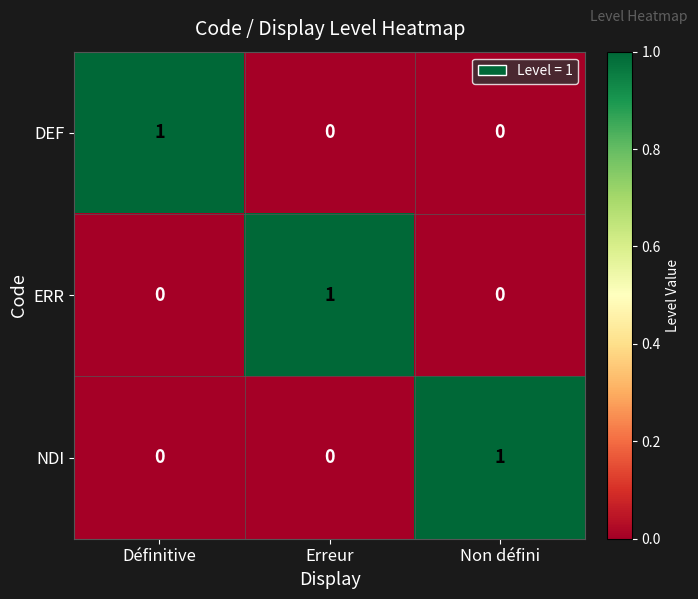

Is the value of ERR at Erreur greater than the value of NDI at Erreur?

Yes